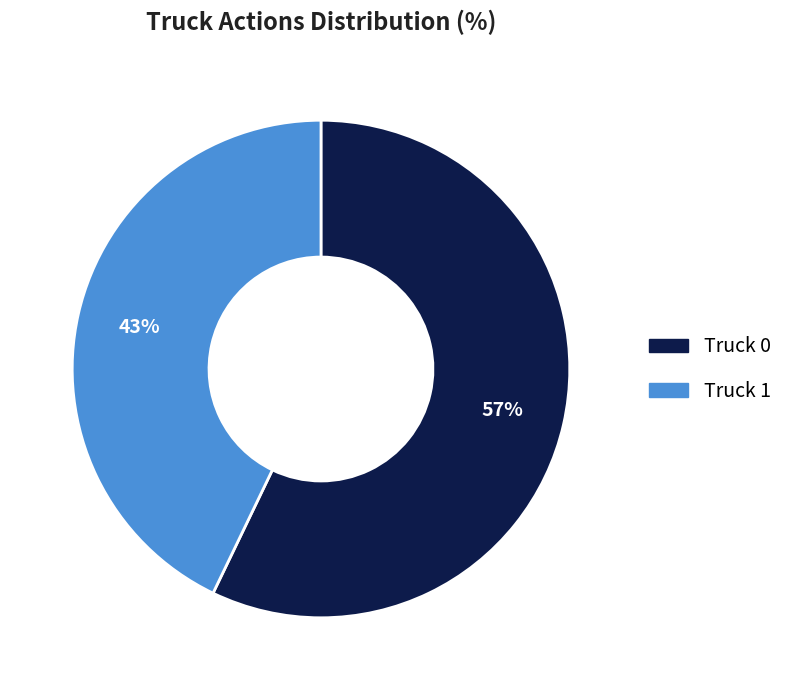

Does Truck 0 represent more than half of the total?

Yes